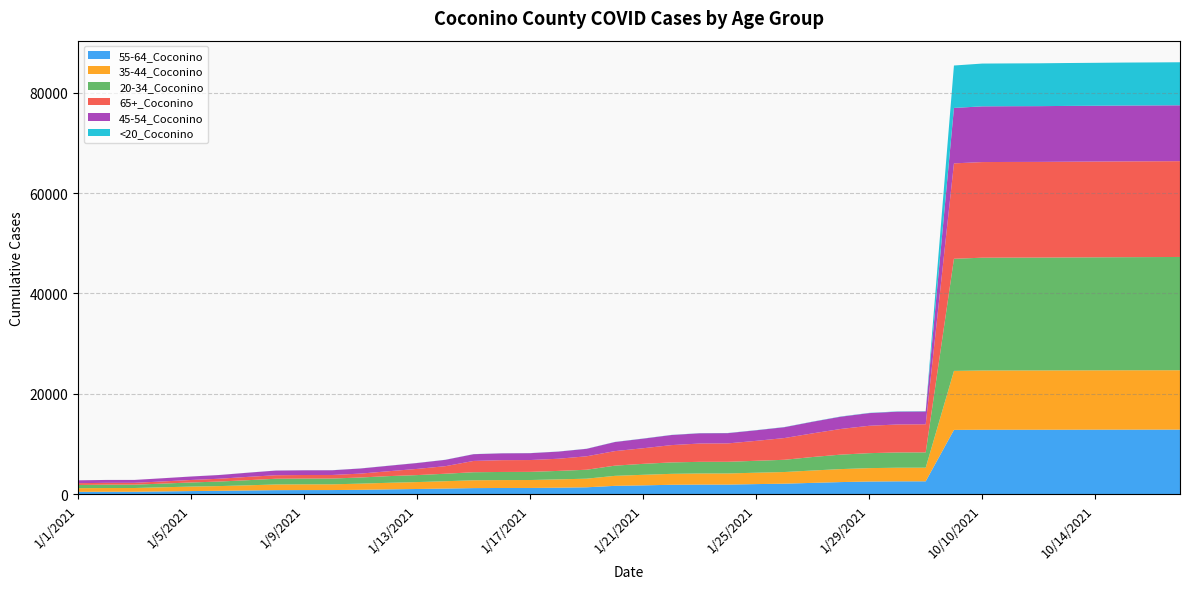

Reading left to right, what are all the values shown in this chart?

55-64_Coconino: 439	454	455	524	590	643	710	774	791	794	846	931	1006	1092	1184	1208	1212	1265	1344	1632	1731	1845	1882	1883	1983	2066	2228	2387	2495	2533	2538	12791	12823	12825	12825	12829	12840	12843	12848	12848
35-44_Coconino: 732	748	749	824	897	944	1029	1136	1143	1144	1229	1314	1379	1465	1560	1576	1584	1656	1721	1995	2107	2184	2218	2221	2272	2325	2466	2589	2673	2716	2718	11766	11818	11824	11828	11832	11834	11842	11842	11845
20-34_Coconino: 639	665	665	735	821	903	1019	1139	1153	1153	1224	1331	1393	1492	1607	1618	1624	1693	1781	2033	2183	2278	2322	2327	2376	2438	2692	2887	2985	3046	3056	22364	22494	22503	22509	22525	22539	22553	22568	22587
65+_Coconino: 357	367	369	430	496	561	661	702	710	712	779	976	1235	1507	2251	2354	2361	2426	2683	2900	3113	3451	3651	3670	3977	4337	4716	5120	5460	5578	5602	19026	19073	19079	19080	19093	19099	19106	19107	19108
45-54_Coconino: 569	577	577	636	689	743	830	928	938	940	1017	1090	1171	1265	1344	1359	1367	1423	1488	1811	1912	2010	2044	2044	2107	2163	2314	2446	2527	2555	2556	11058	11111	11116	11118	11128	11129	11138	11140	11143
<20_Coconino: 3	3	3	4	8	10	11	15	15	15	16	17	18	18	19	19	19	20	21	26	27	28	31	31	32	35	38	44	48	56	56	8459	8533	8537	8546	8554	8562	8570	8575	8583